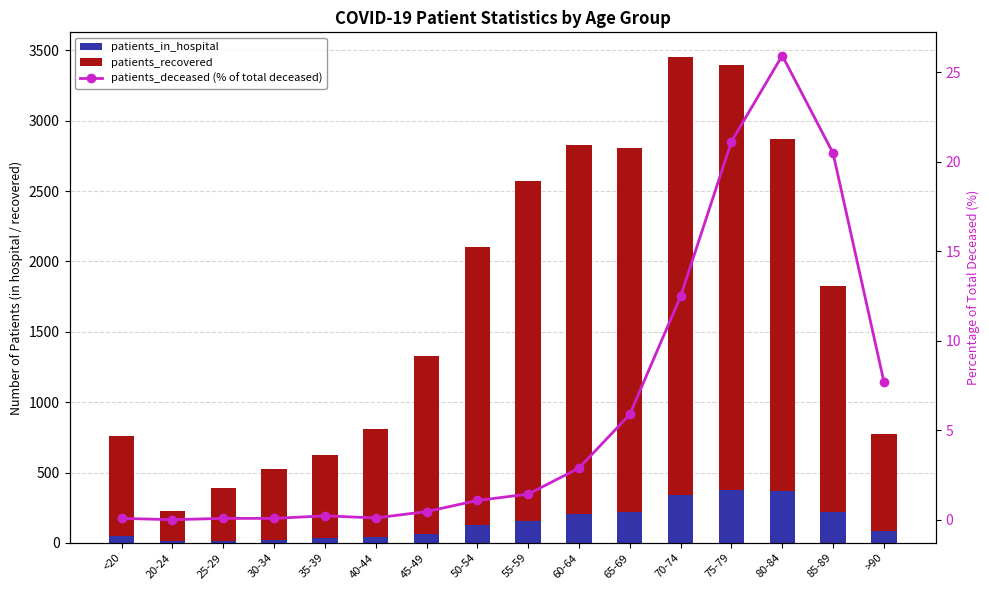

Does the chart contain stacked bars?

No